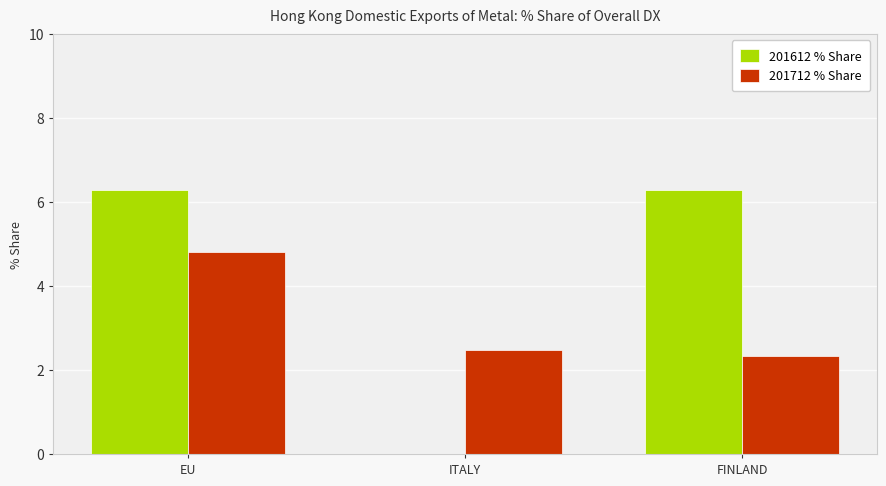

Reading left to right, extract all data points from this chart.

201612 % Share: 6.3	0.0	6.3
201712 % Share: 4.8	2.5	2.3